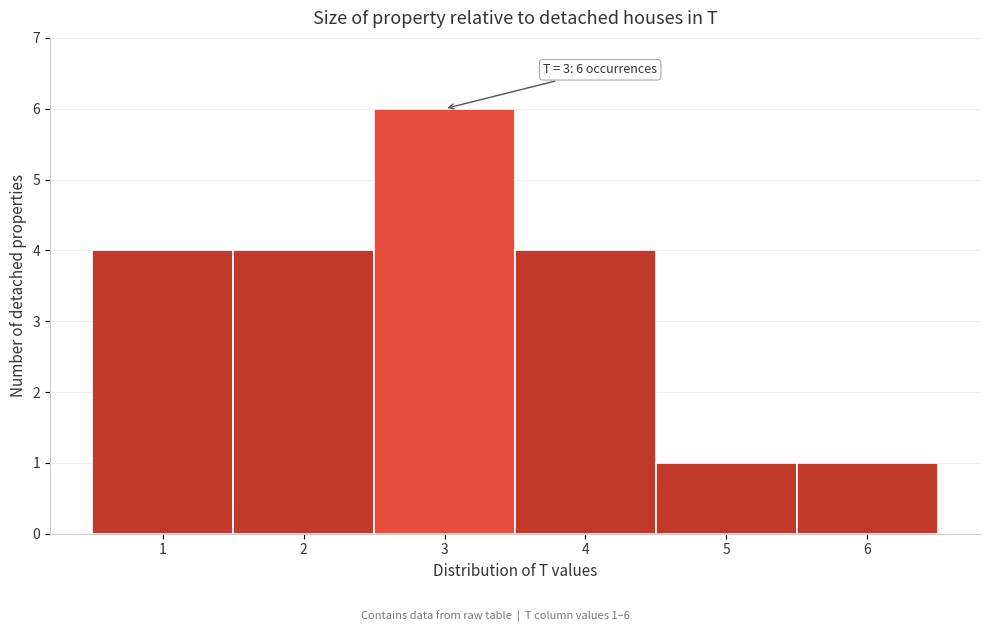

Reading right to left, list all the values displayed in this chart.

1	1	4	6	4	4